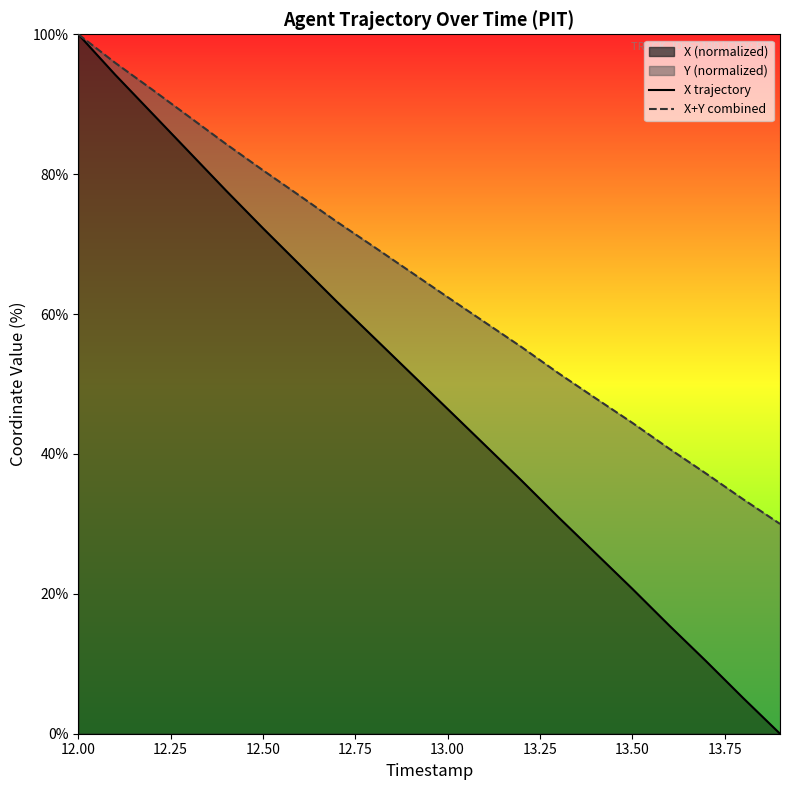

How many data points in X trajectory are above 51?

10